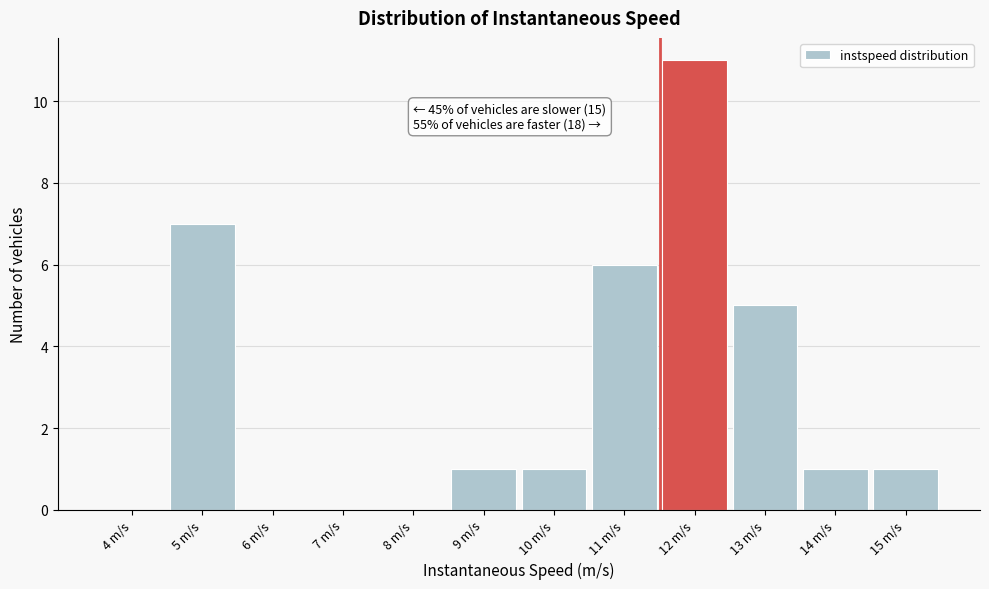

Reading left to right, what are all the values shown in this chart?

4 m/s=0	5 m/s=7	6 m/s=0	7 m/s=0	8 m/s=0	9 m/s=1	10 m/s=1	11 m/s=6	12 m/s=11	13 m/s=5	14 m/s=1	15 m/s=1